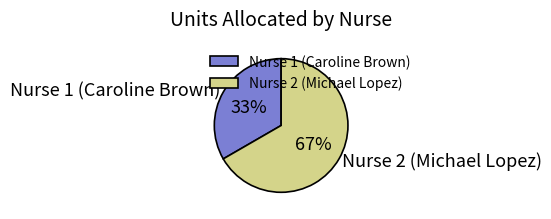

How many slices are in this pie chart?

2